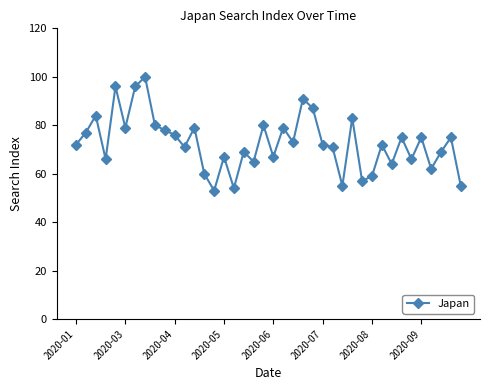

What is the sum of all values?

2909